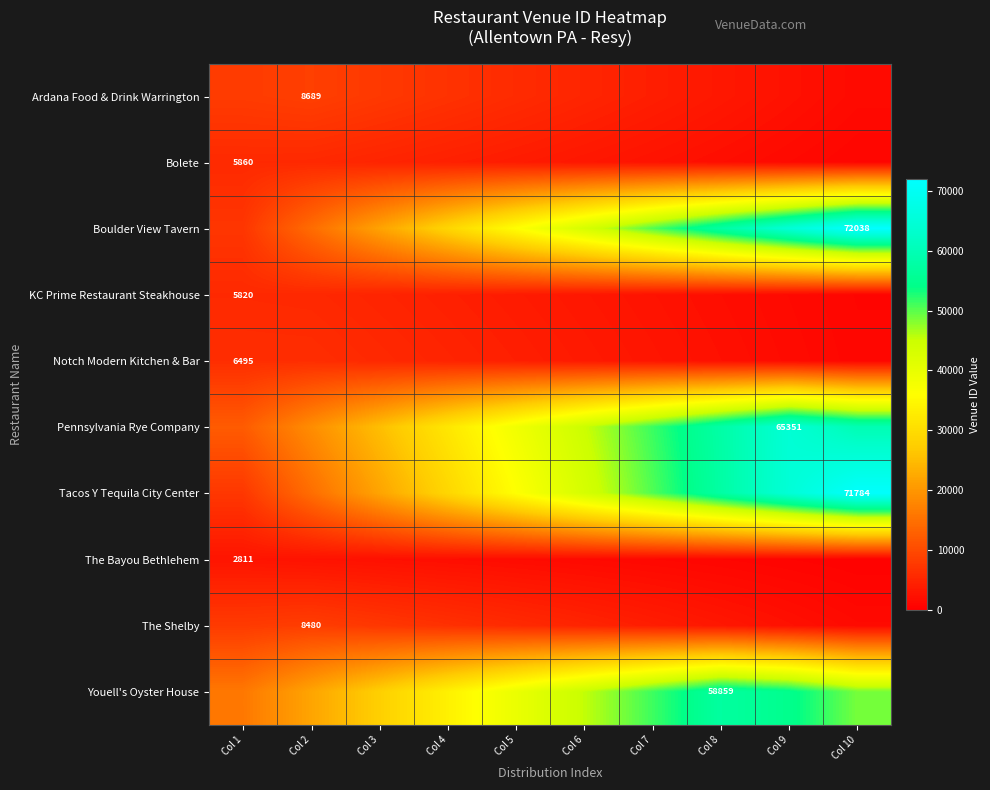

What is the maximum value for The Bayou Bethlehem?

2811.0